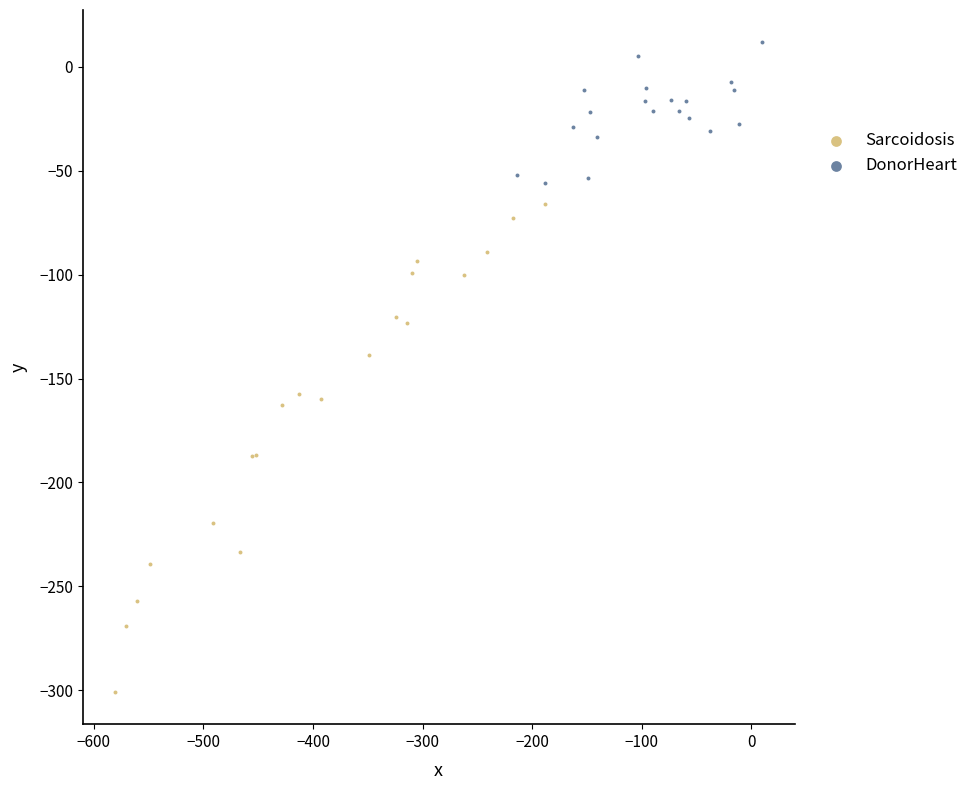

Which series has the widest spread of Y values?

Sarcoidosis